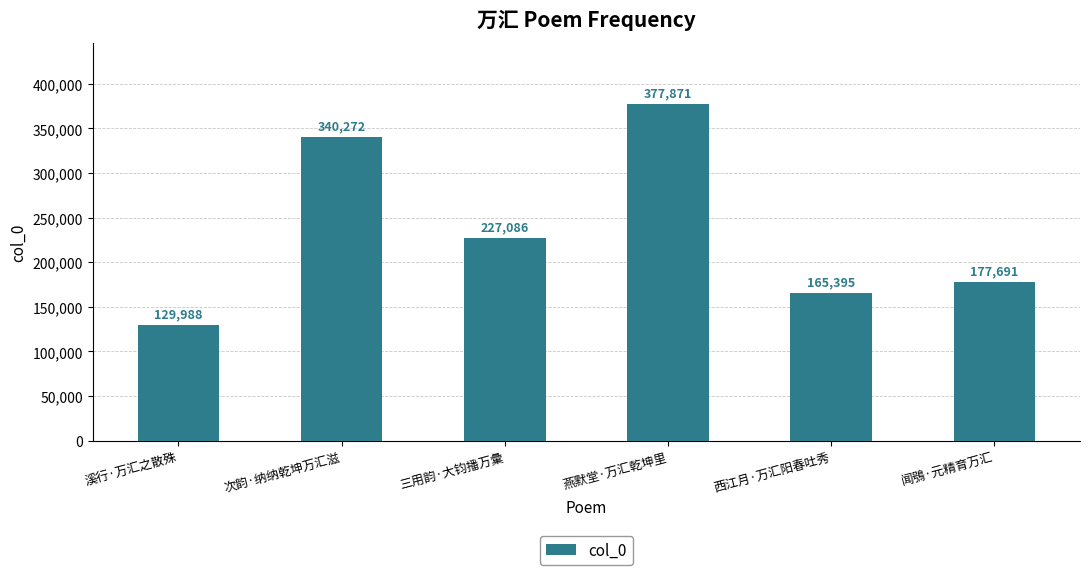

Rank the categories by value from lowest to highest.

溪行·万汇之散殊, 西江月·万汇阳春吐秀, 闻鴞·元精育万汇, 三用韵·大钧播万彙, 次韵·纳纳乾坤万汇滋, 燕默堂·万汇乾坤里